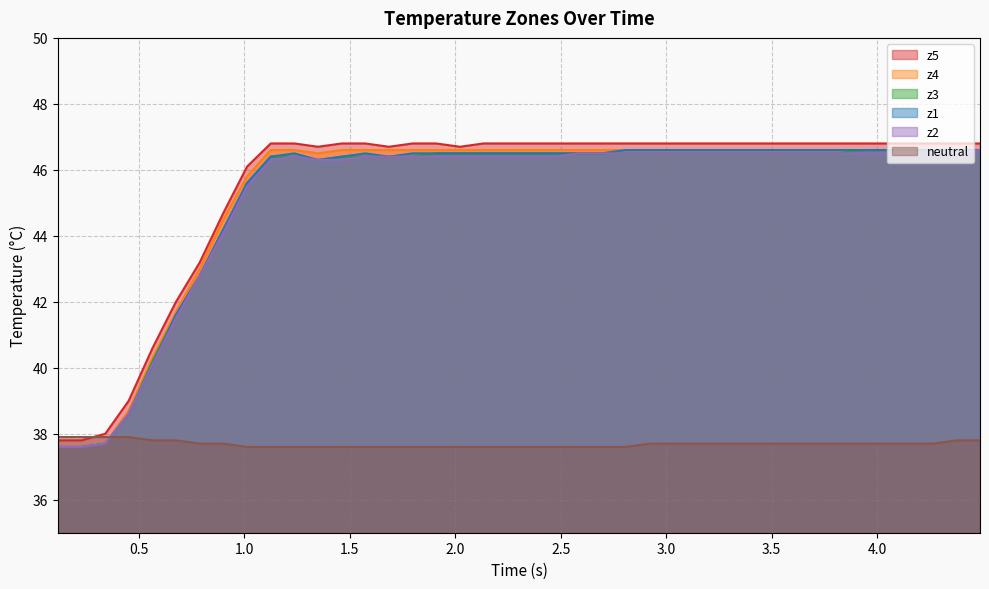

True or false: z2 and z5 intersect in this chart.

False